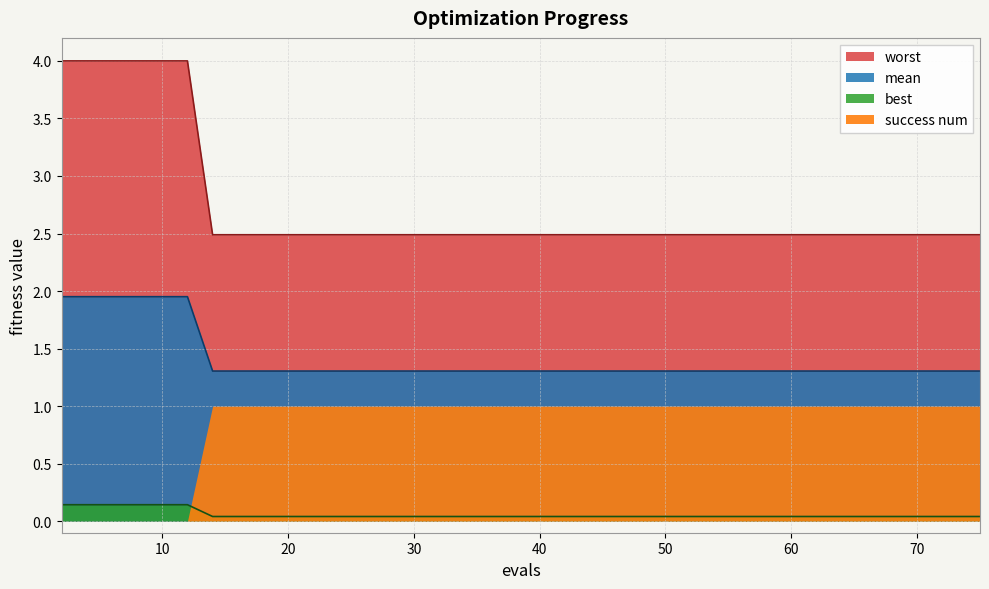

True or false: best and worst intersect in this chart.

False